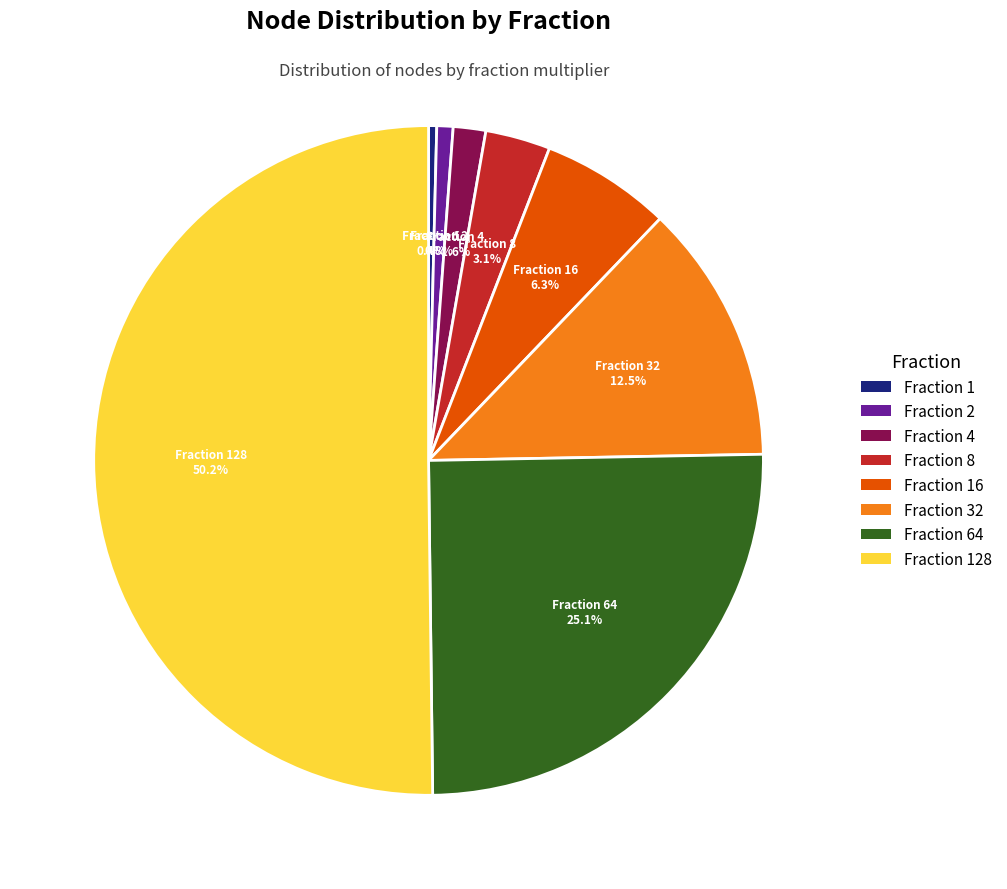

How many slices are in this pie chart?

8